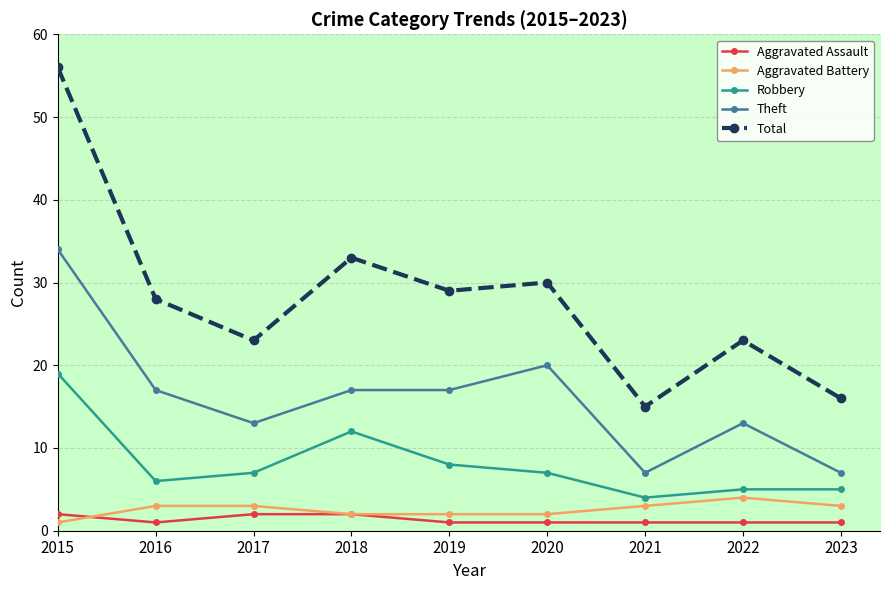

What are all the series names shown in the legend?

Aggravated Assault, Aggravated Battery, Robbery, Theft, Total